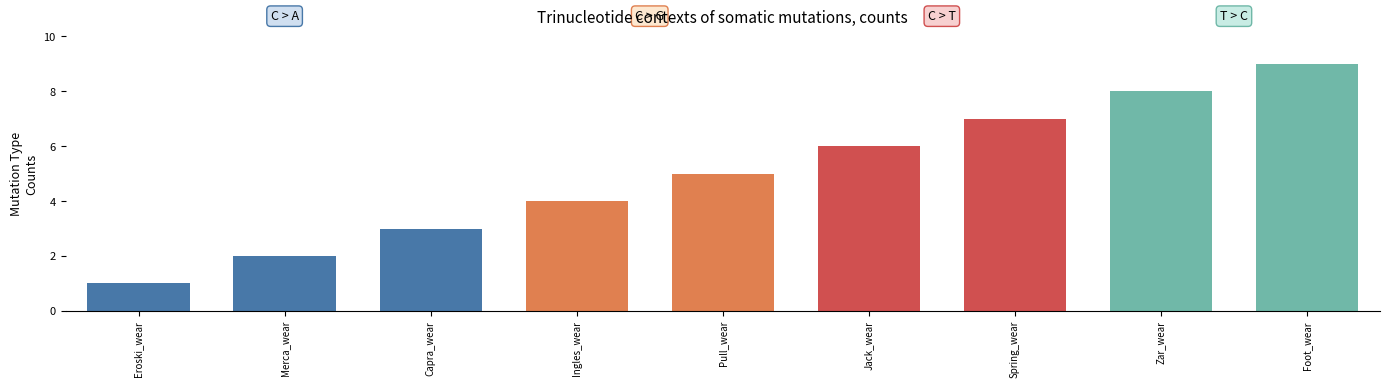

Reading right to left, what are all the values shown in this chart?

Foot_wear=9	Zar_wear=8	Spring_wear=7	Jack_wear=6	Pull_wear=5	Ingles_wear=4	Capra_wear=3	Merca_wear=2	Eroski_wear=1